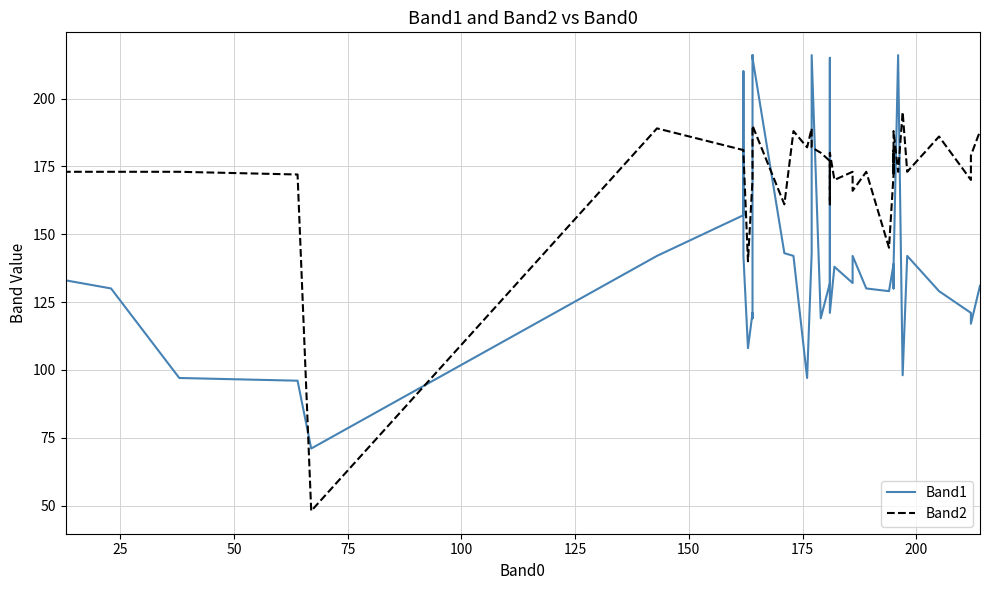

Where do Band2 and Band1 first cross each other?

100 and 125